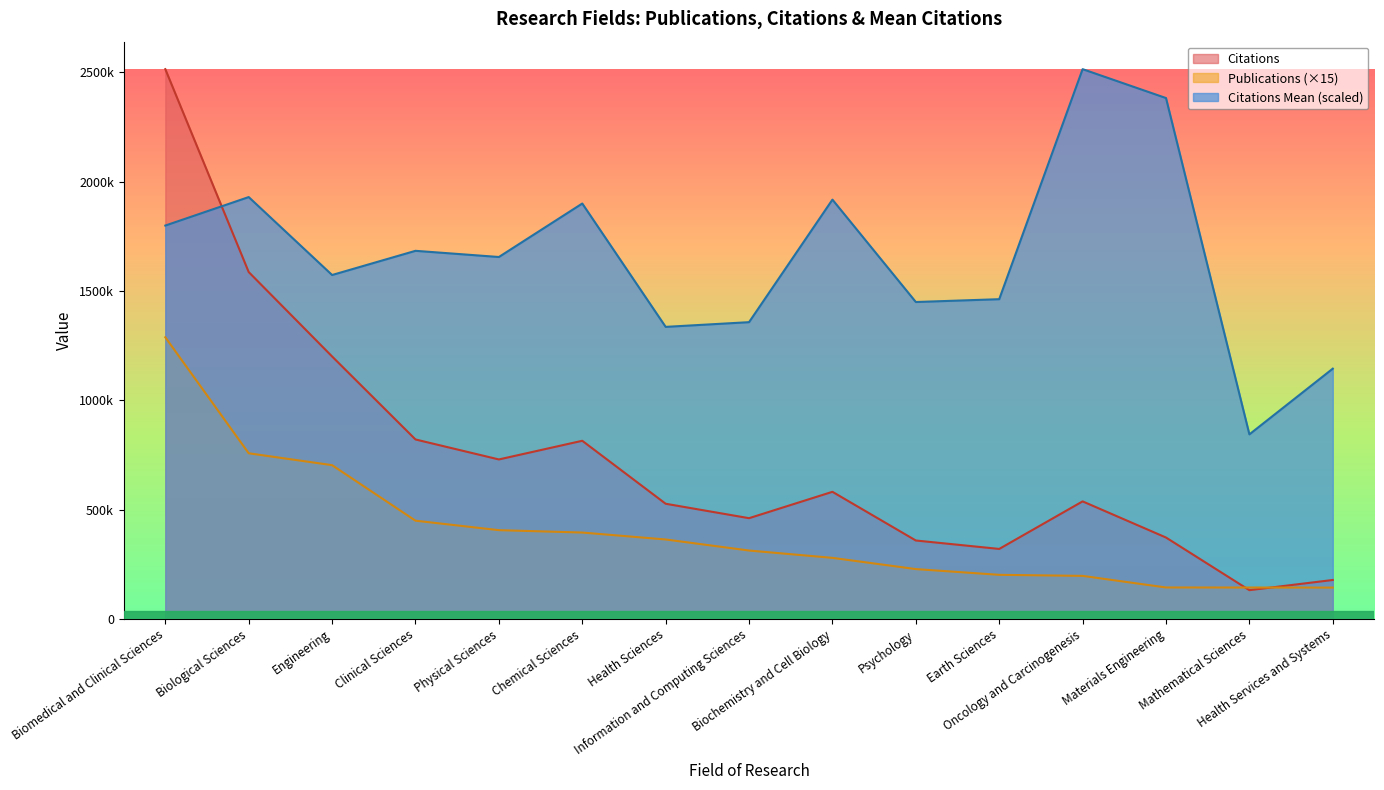

What is the maximum value shown in the chart?

2514049.0